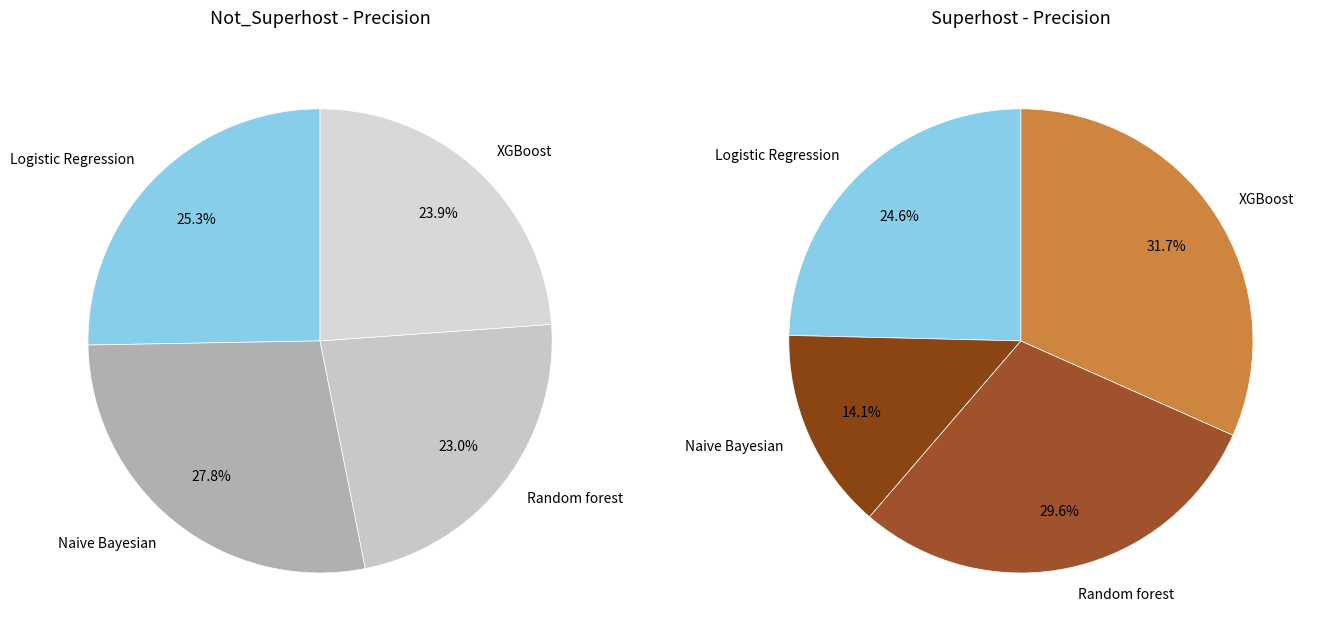

Which category has the biggest portion of the pie?

Naive Bayesian